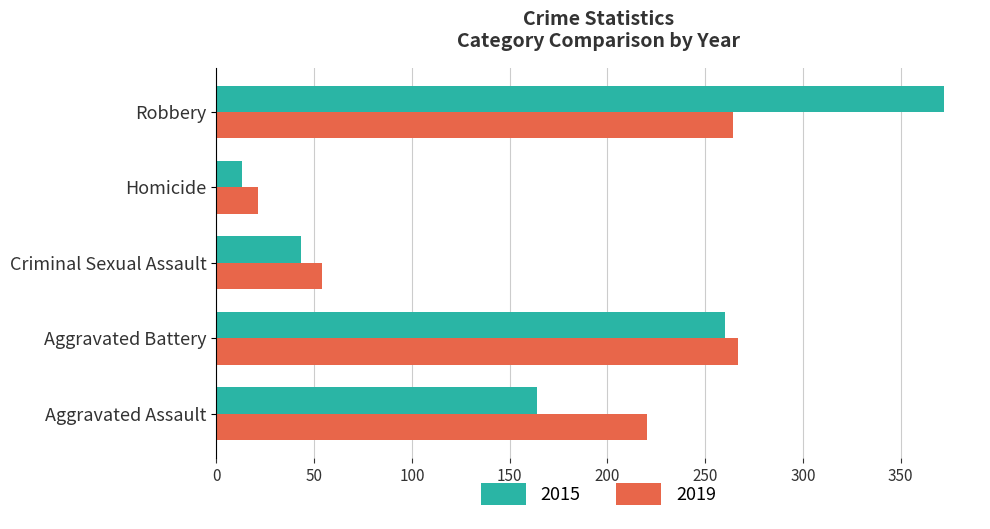

The 2019 series shows 463 at Aggravated Battery. True or false?

False